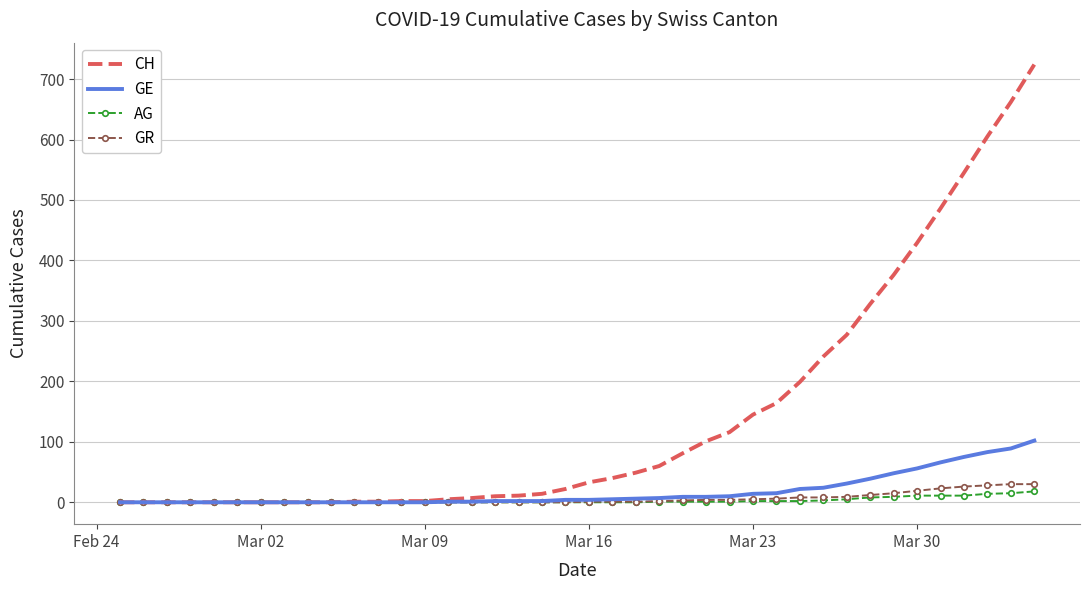

Which series has the largest total across all categories?

CH